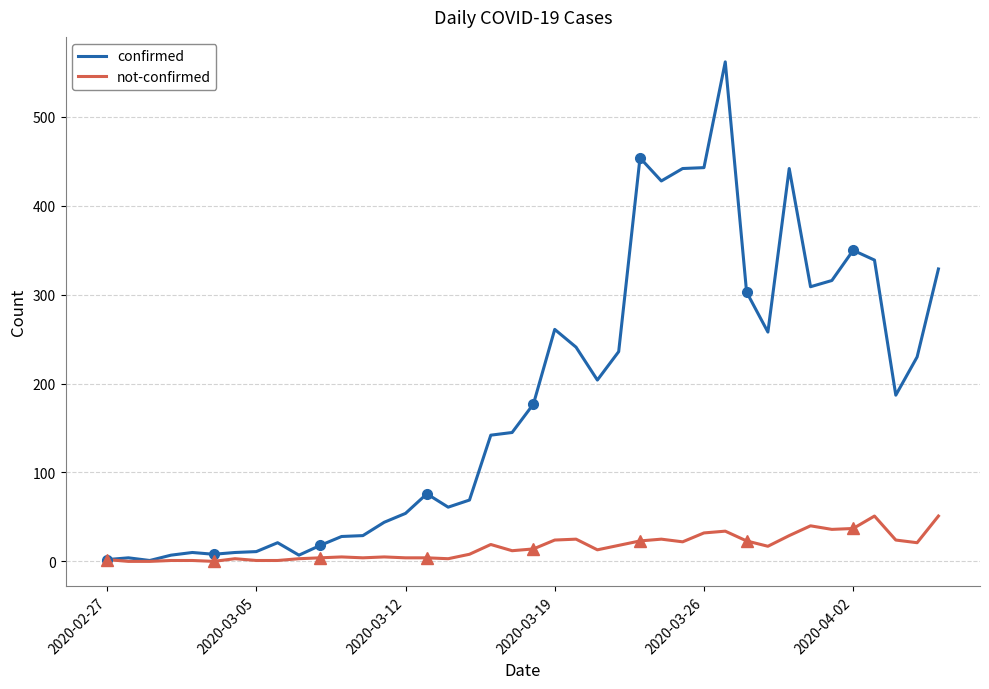

True or false: confirmed and not-confirmed cross at least once.

False